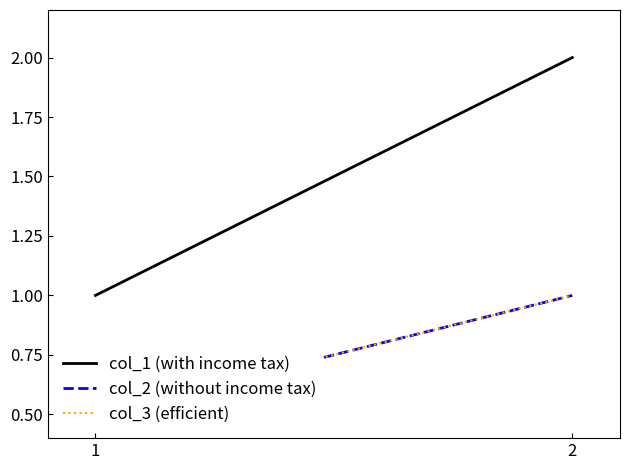

What value does the col_2 (without income tax) series have at 2?

1.0